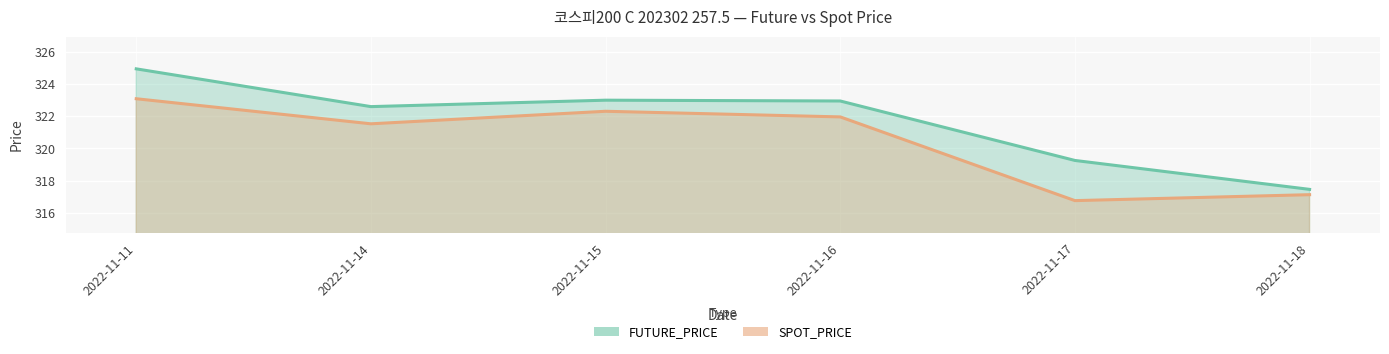

At which category does the chart reach its peak across all series?

2022-11-11